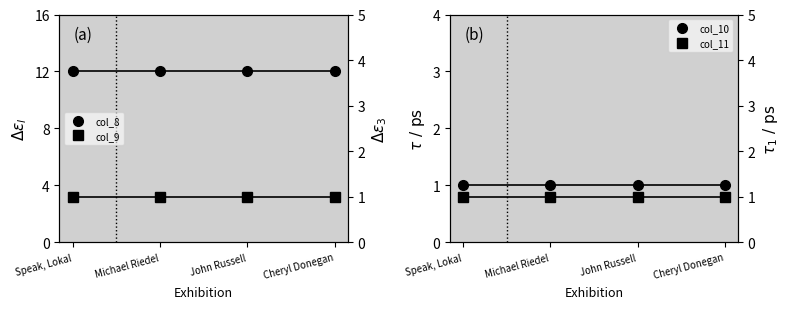

List the series in order of their peak value, lowest first.

col_10, col_9, col_11, col_8